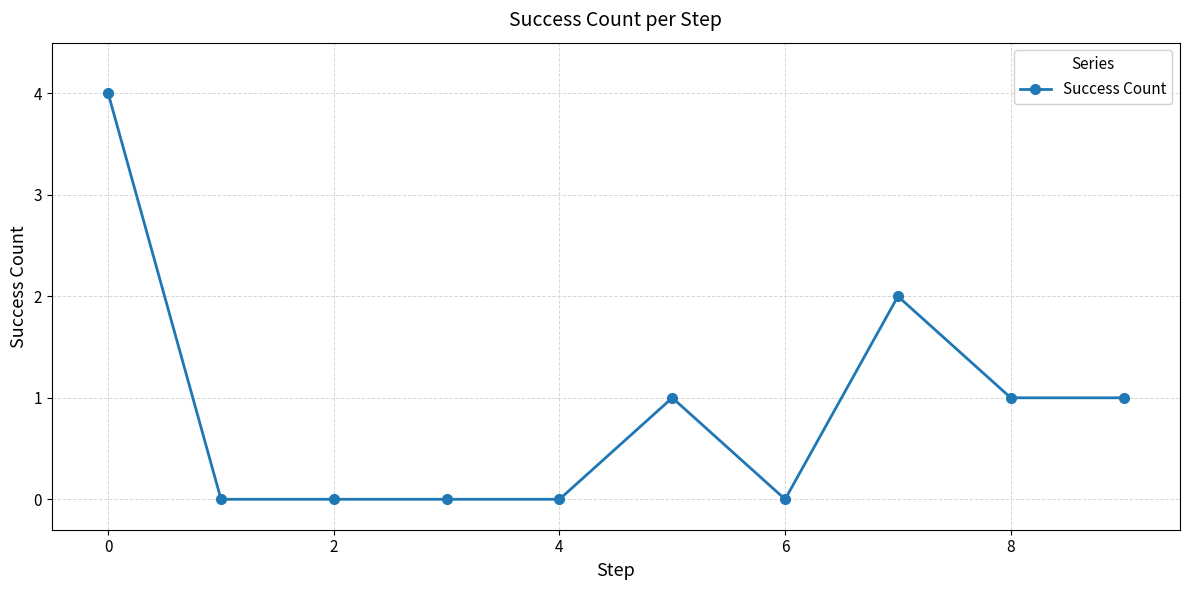

What is the value of the 9th point from the left?

1